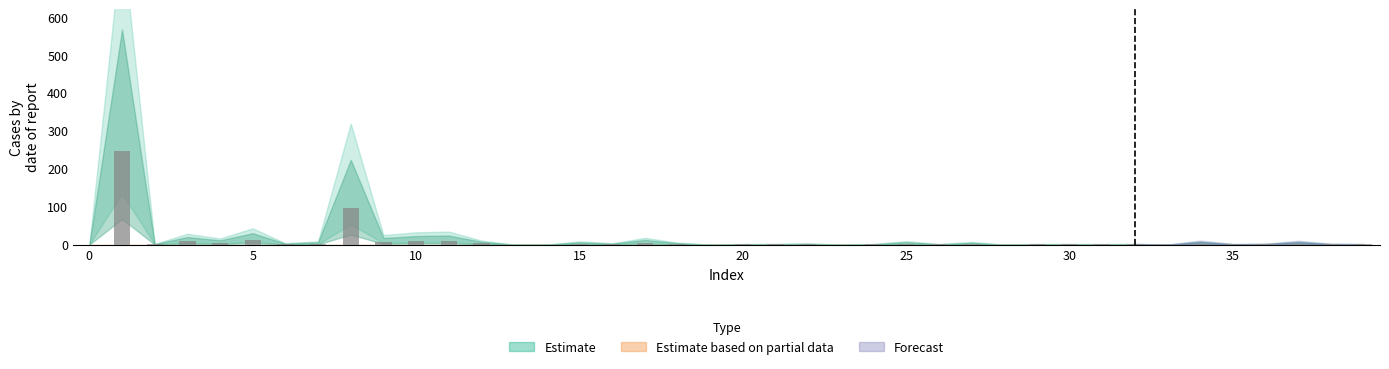

What is the sum of all values?

436.6